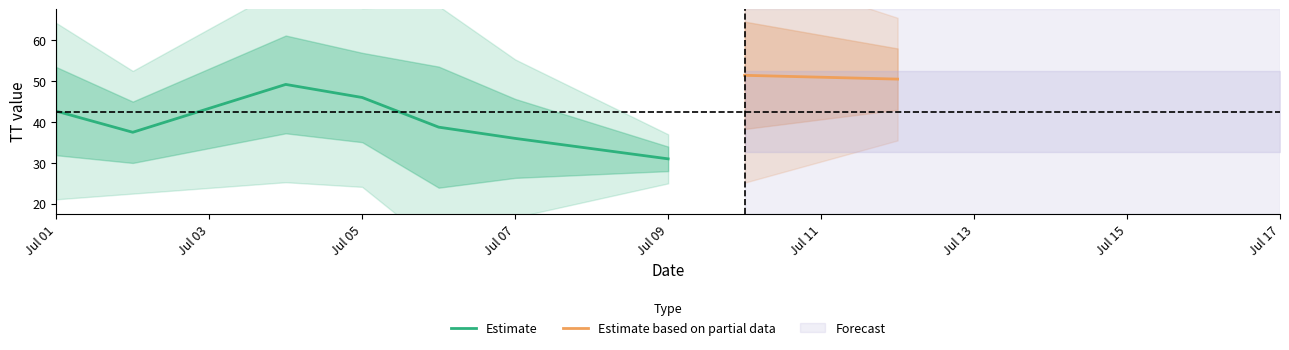

True or false: Estimate_lower2 and Estimate_lower1 cross at least once.

False